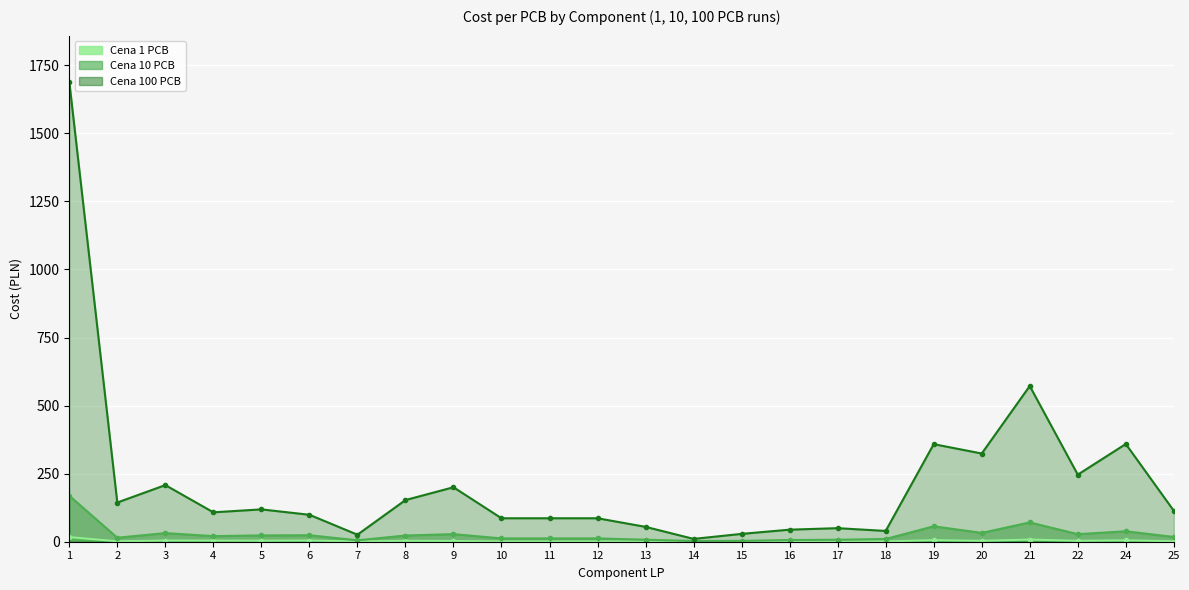

Which category has the highest value in the Cena 100 PCB series?

1